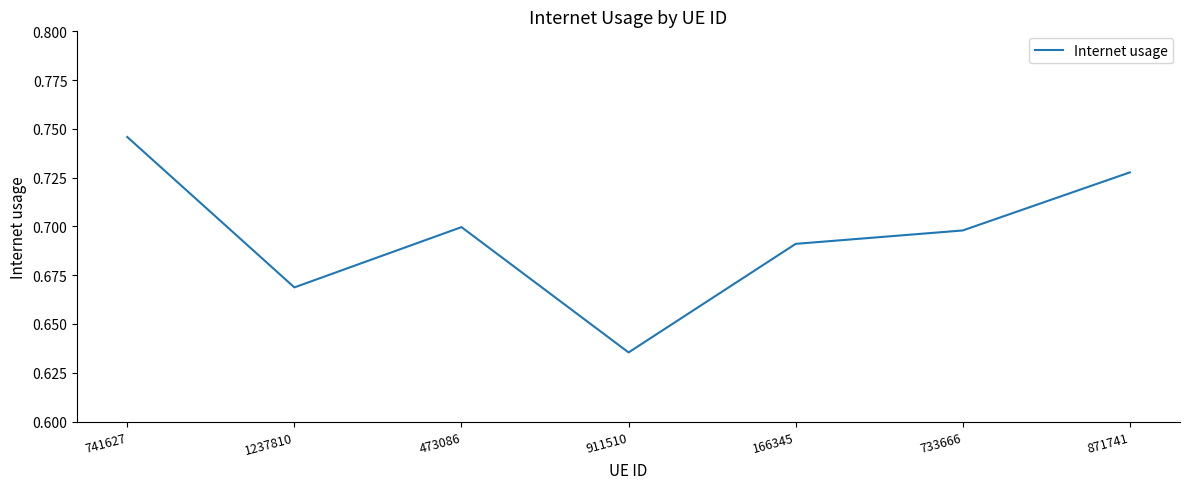

True or false: the data has more than 1 interior local peaks.

False